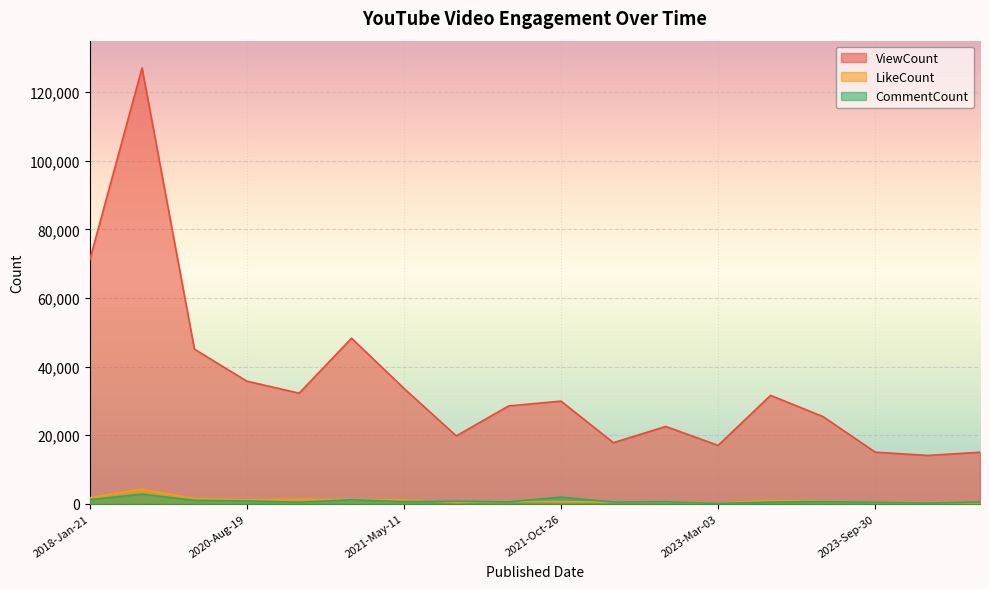

Is the value of LikeCount at 2023-Mar-14 greater than the value of ViewCount at 2020-Nov-21?

No